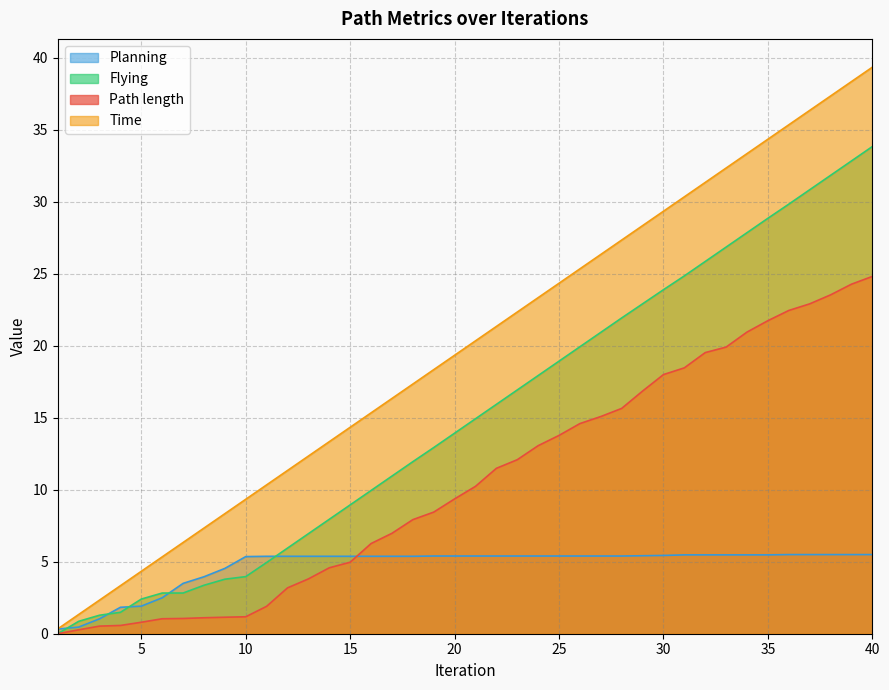

How many lines are shown in the chart?

4